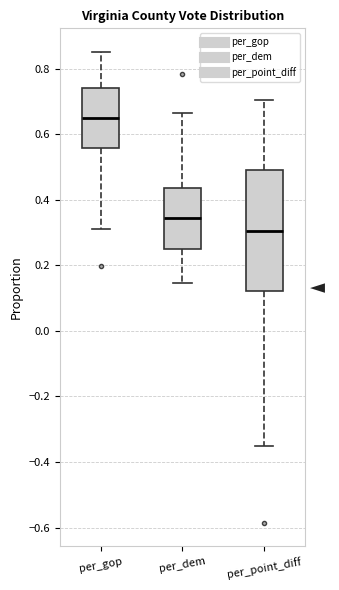

Reading left to right, transcribe this box plot: for each box, give where its median line is, the range the box spans, and where its two whiskers end, as read against the y-axis. The values are not printed on the chart, so give them approximately, as read against the axis.

per_gop: median 0.64, box 0.56 to 0.74, whiskers 0.32 to 0.86
per_dem: median 0.34, box 0.26 to 0.44, whiskers 0.14 to 0.66
per_point_diff: median 0.30, box 0.12 to 0.50, whiskers -0.34 to 0.70